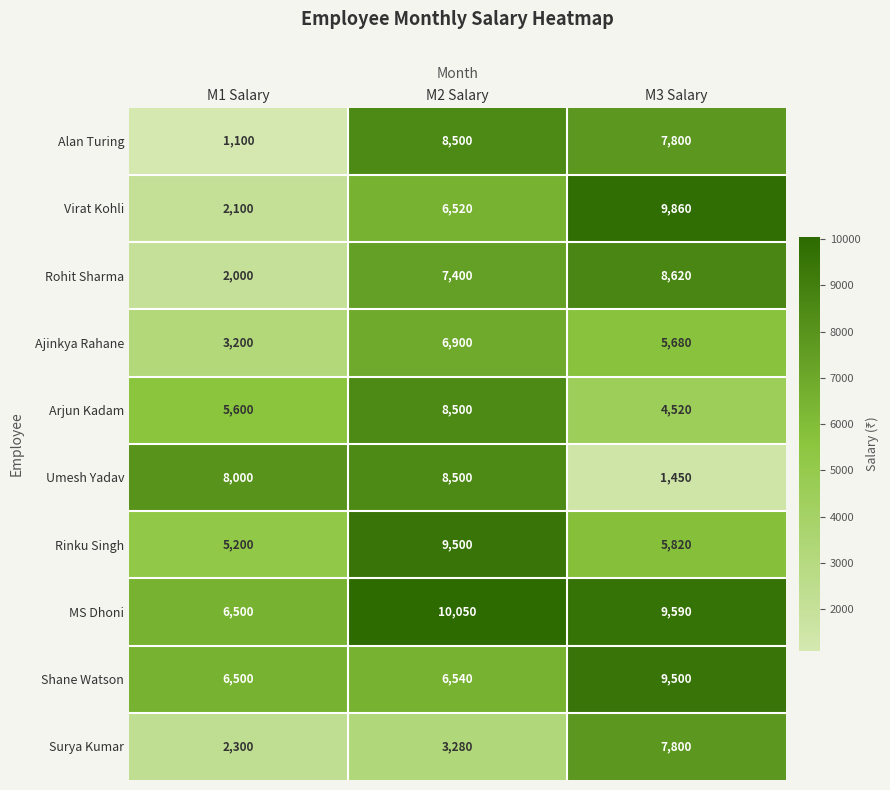

How many distinct data groups are displayed?

10